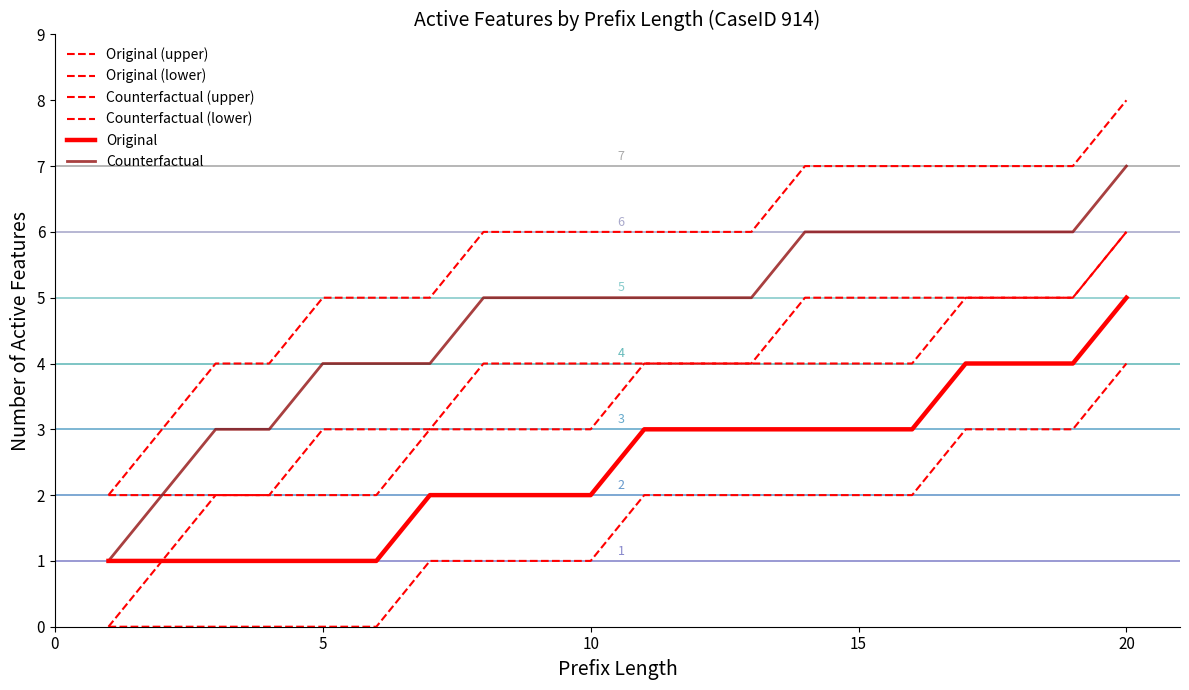

What is the difference between the maximum and minimum values in the Counterfactual (lower) series?

6